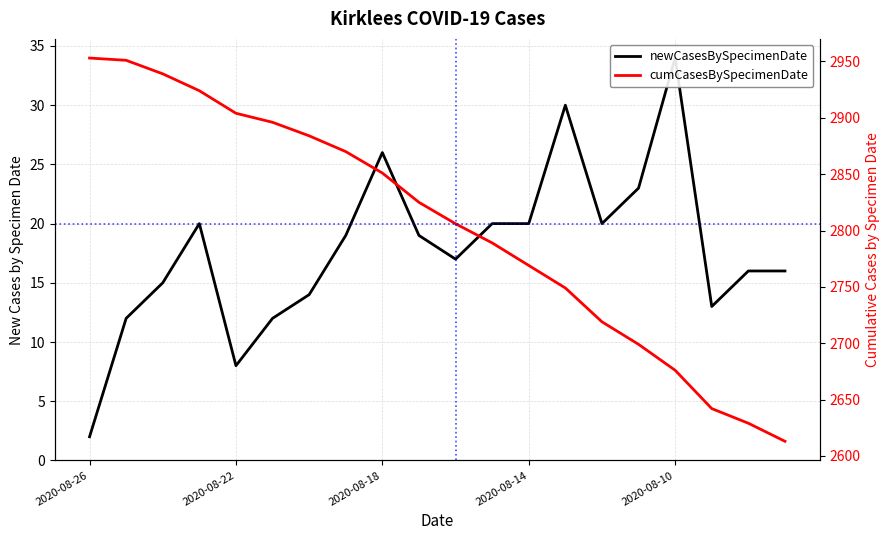

Which series has the largest total across all categories?

cumCasesBySpecimenDate